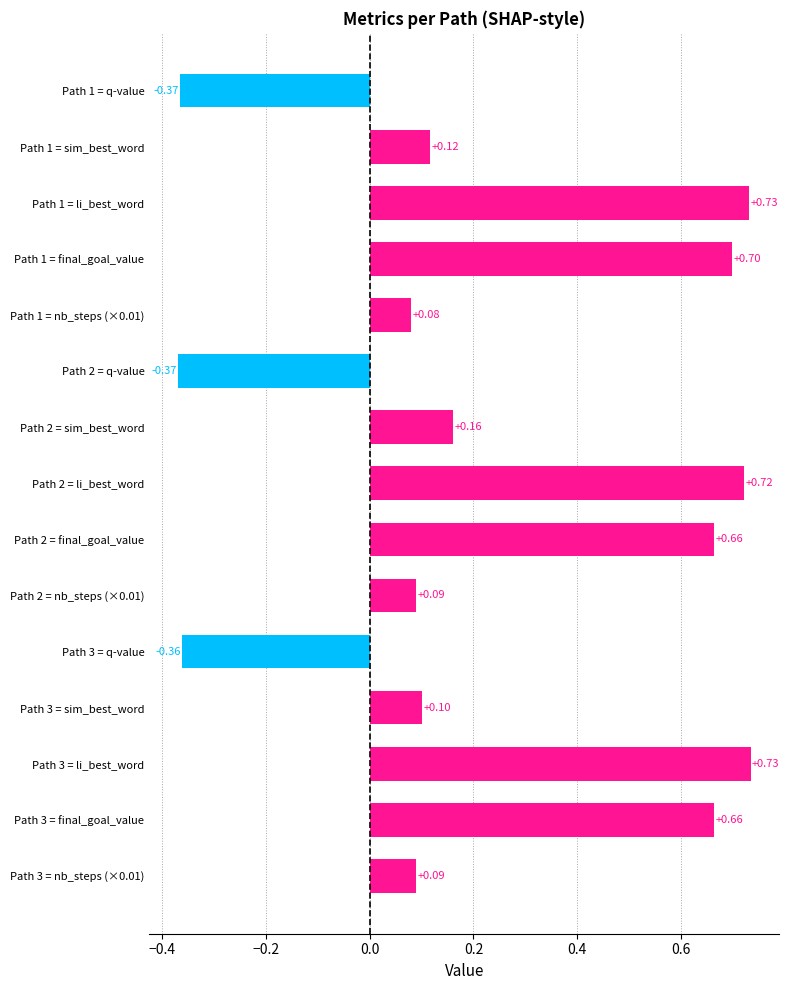

What is the sum of the values at Path 3 = nb_steps (×0.01) and Path 1 = q-value?

-0.3